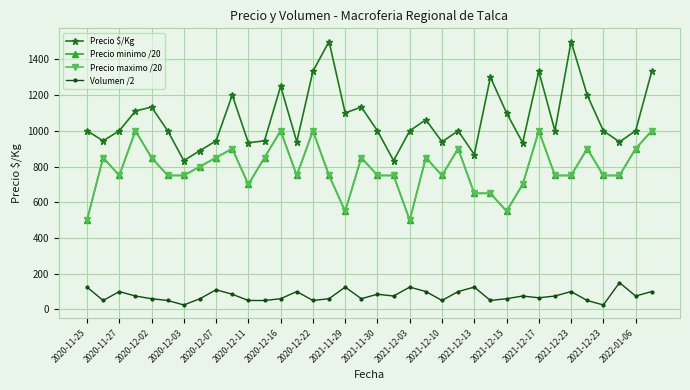

Does the chart have visible grid lines?

Yes